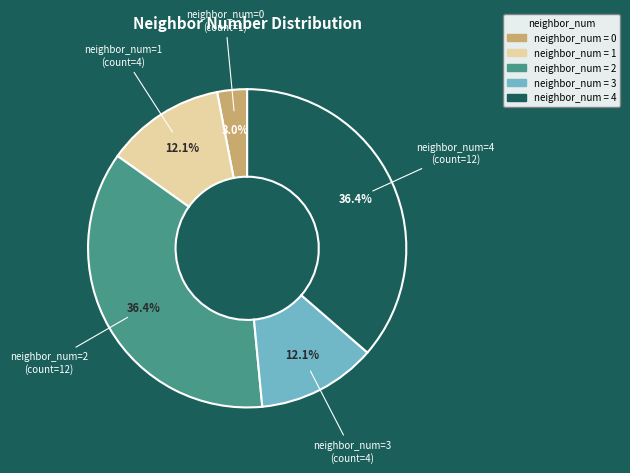

What is the smallest slice in the pie chart?

neighbor_num=0